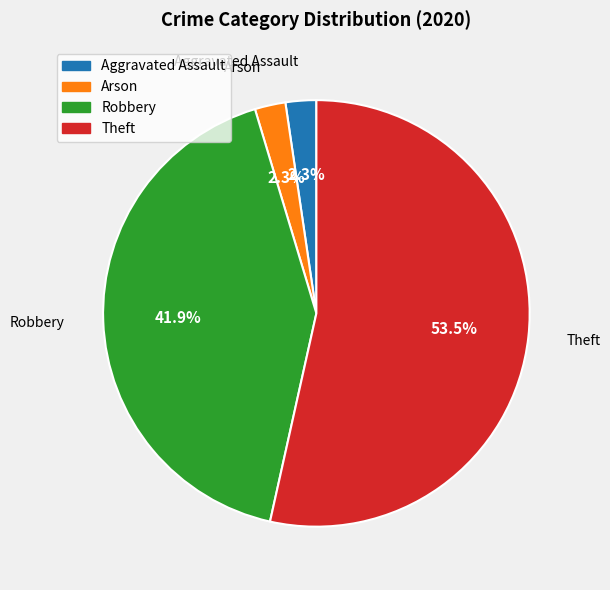

Is there a majority slice in this chart?

Yes